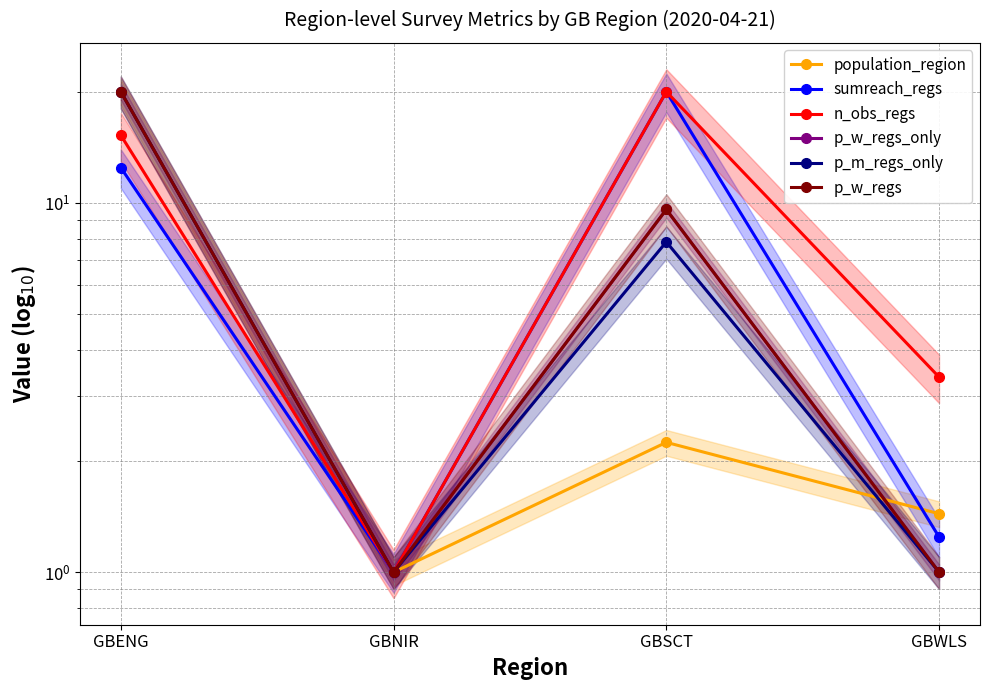

True or false: p_w_regs_only and n_obs_regs intersect in this chart.

False